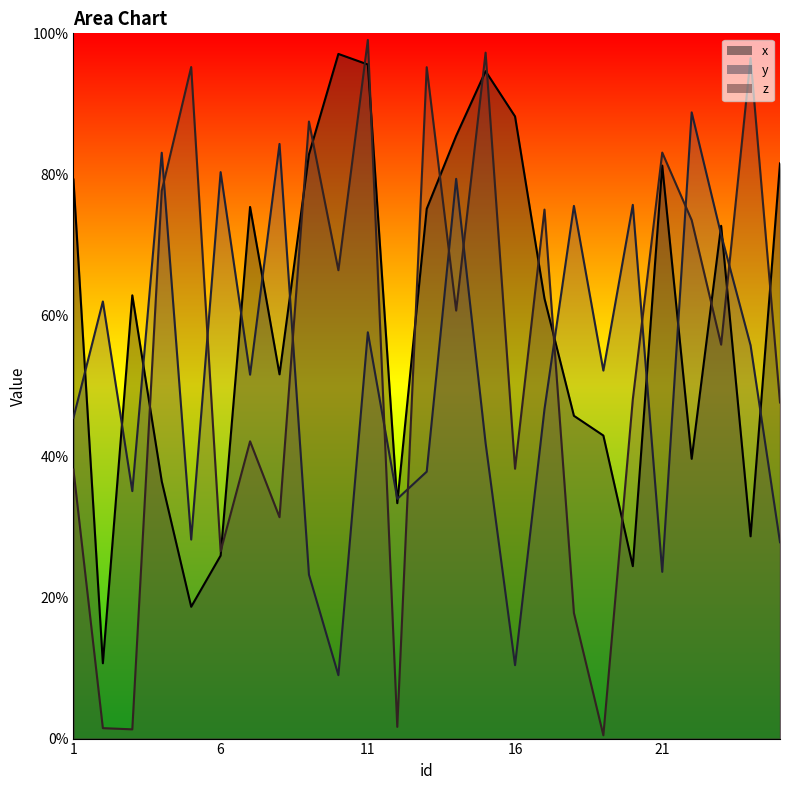

List the labels in order of x value, smallest first.

2, 5, 20, 6, 24, 12, 4, 22, 19, 18, 8, 17, 3, 23, 13, 7, 1, 21, 25, 9, 14, 16, 15, 11, 10